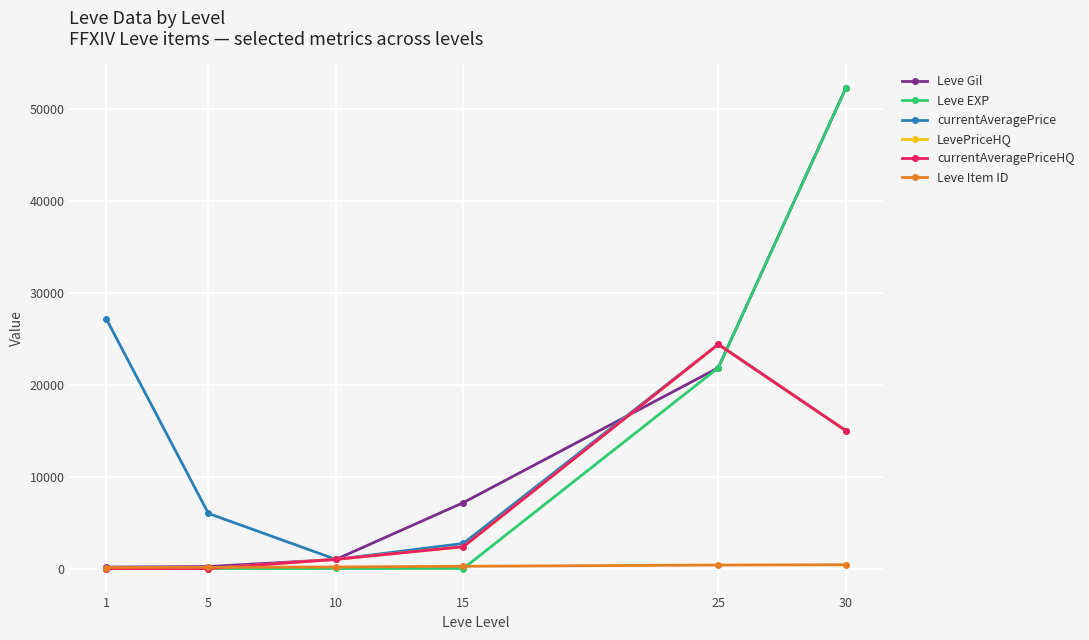

Does the chart have visible grid lines?

Yes